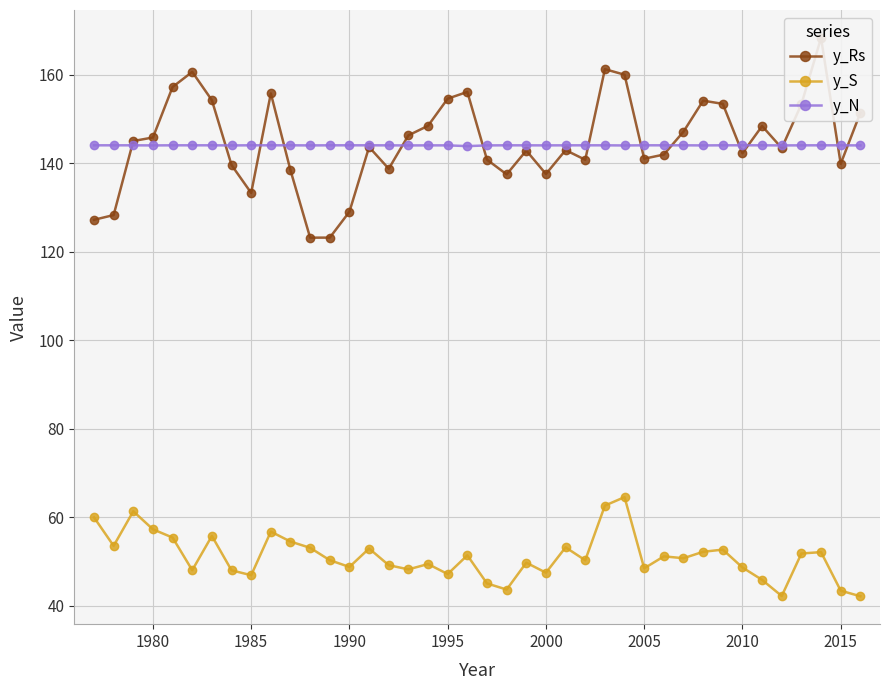

What is the lowest value of the y_S series?

42.1